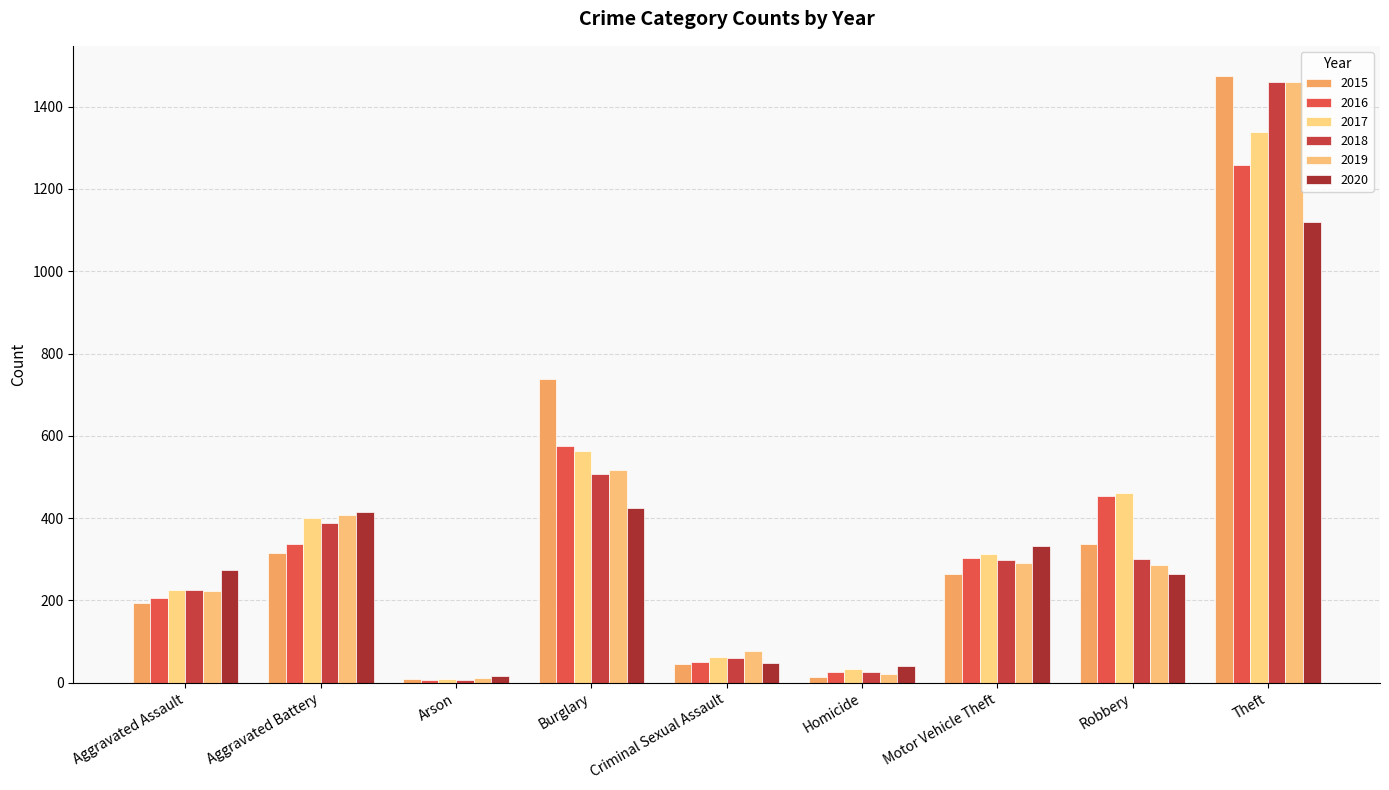

What is the label of the 9th bar from the left?

Theft